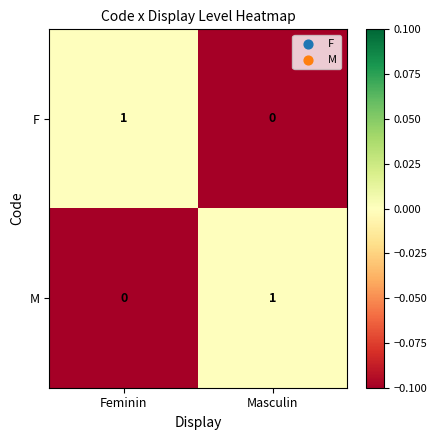

The value of M at Feminin is 0. True or false?

True